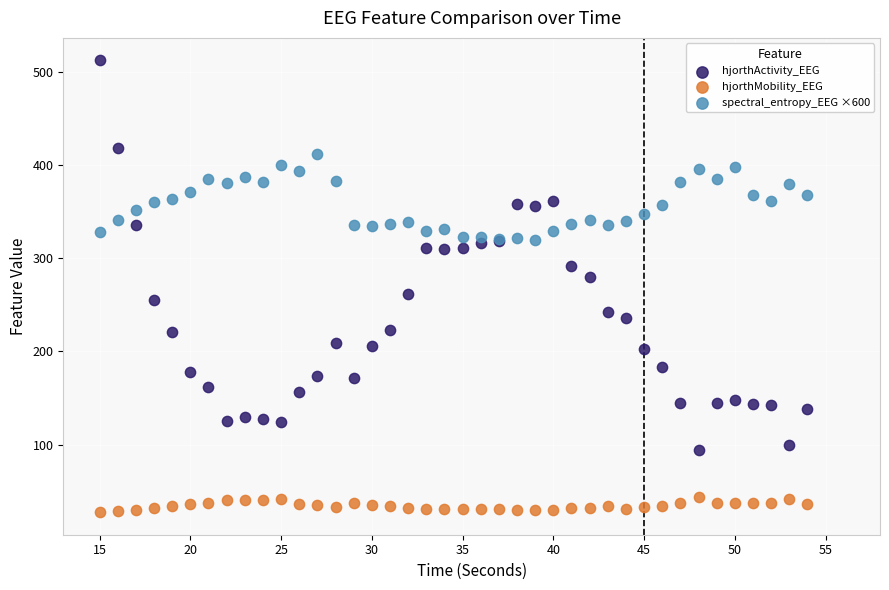

What is the X range (max minus min) for the scatter plot?

39.0